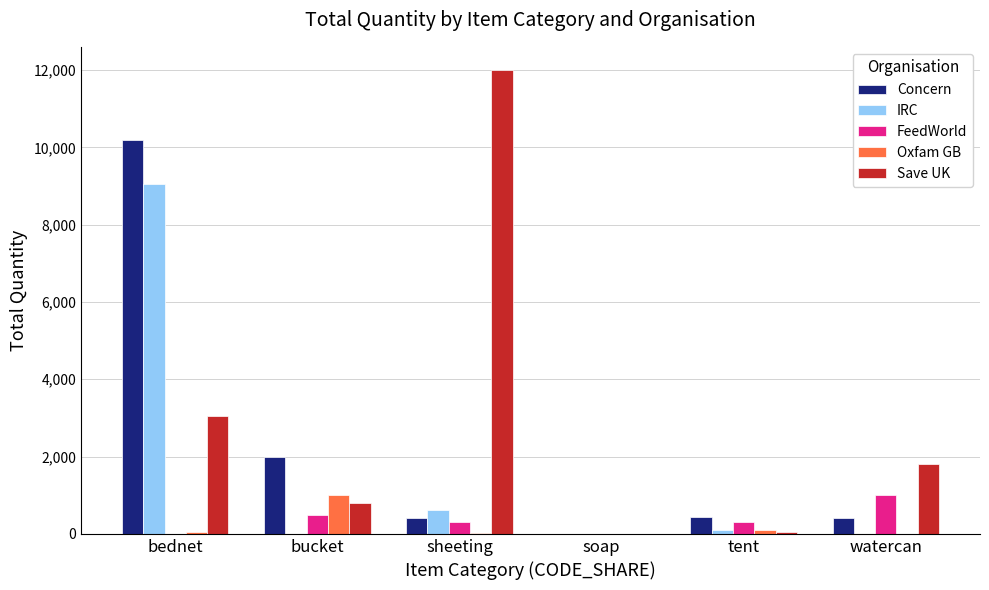

What is the greatest value displayed?

12000